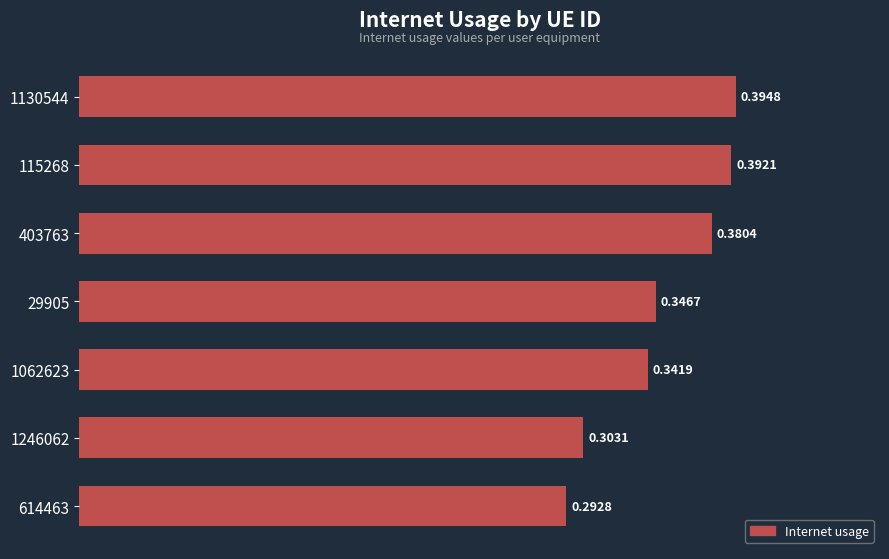

What is the change in value from 614463 to 115268?

+0.1